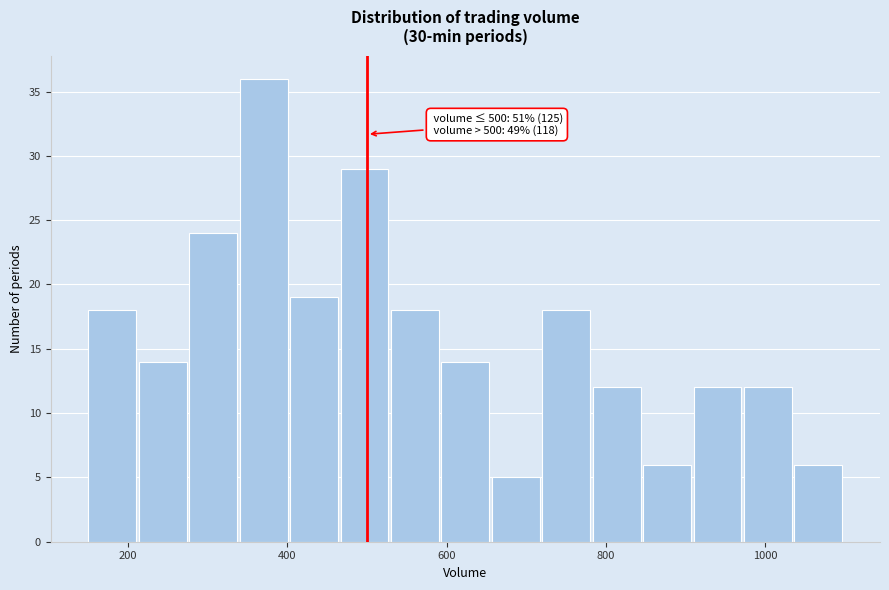

Read against the x-axis, roughly where is the centre of the tallest bar?

380